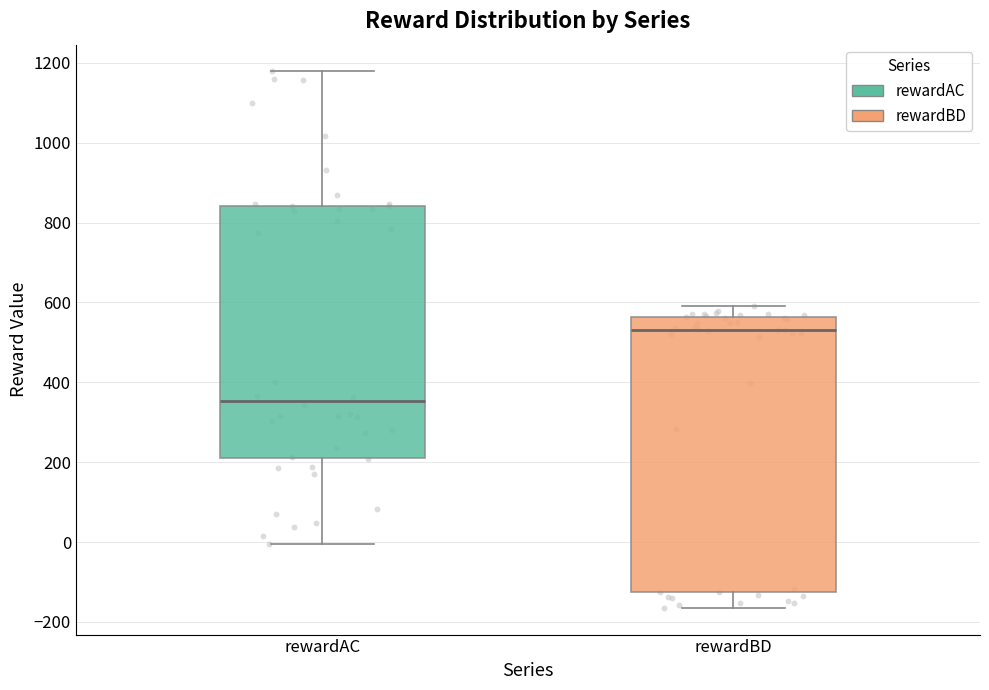

Where does the upper whisker of the box for rewardAC end on the y-axis? The values are not printed on the chart, so give them approximately, as read against the axis.

1180